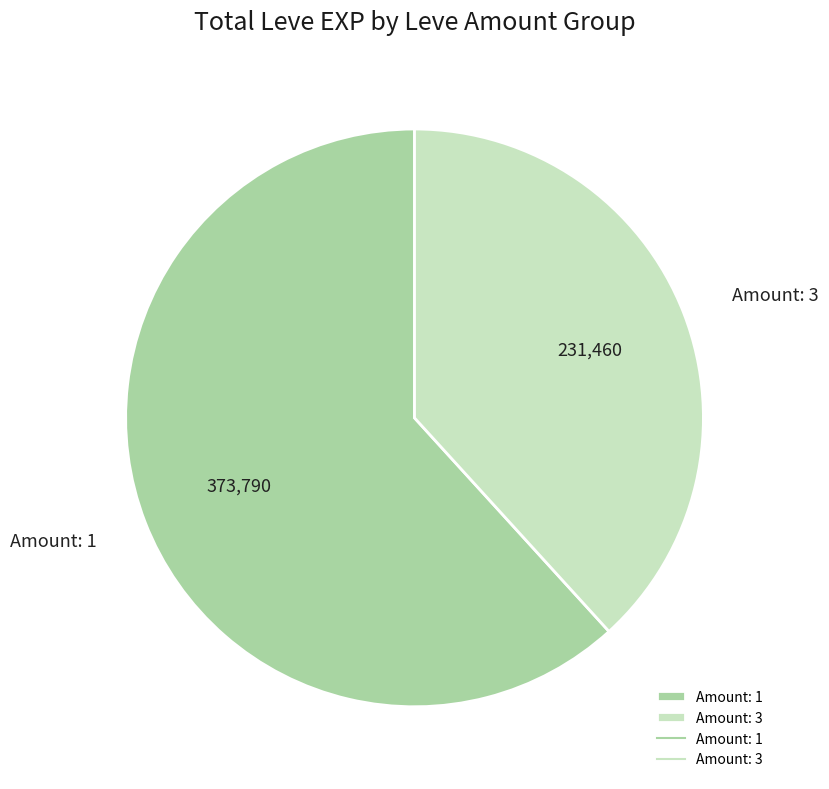

True or false: Amount: 3 accounts for 45% of the total.

False